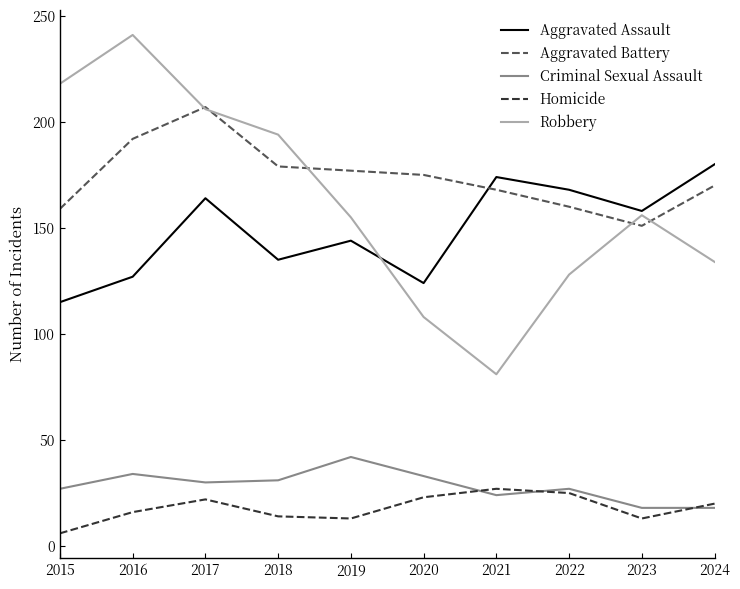

What is the difference between the maximum and second lowest values in the Homicide series?

14